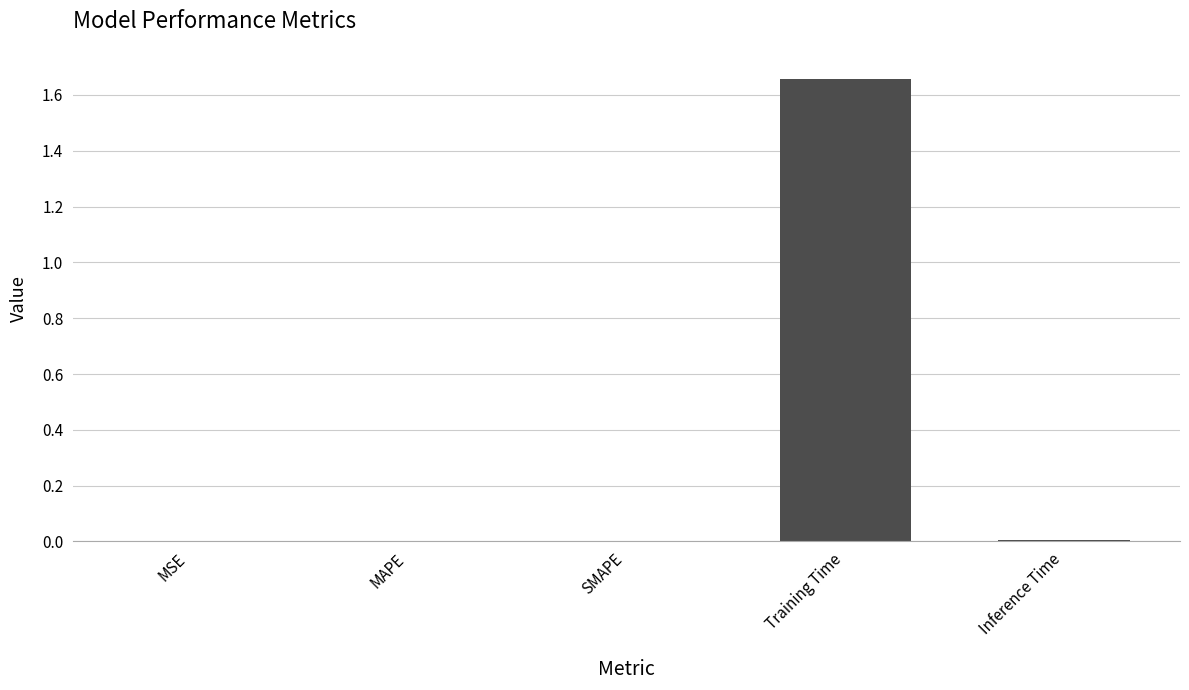

What is the change in value from Training Time to Inference Time?

-1.7